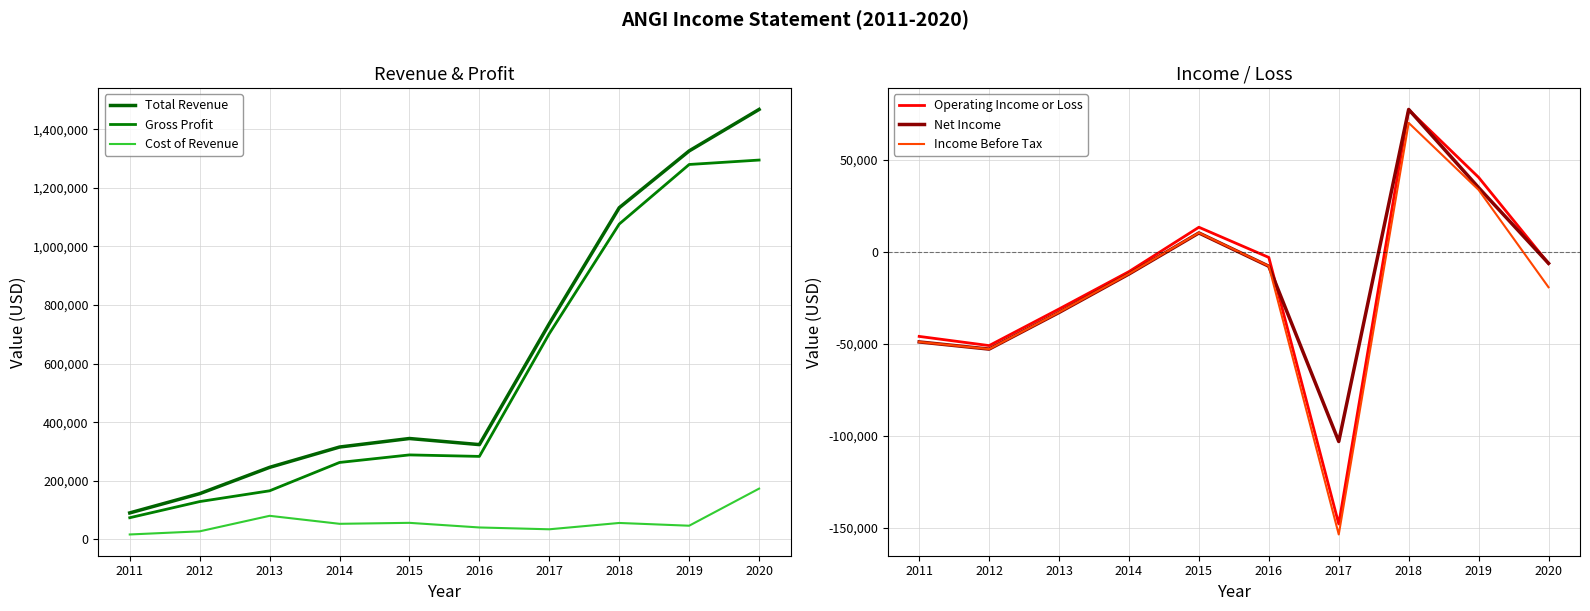

How many series are shown in this chart?

6